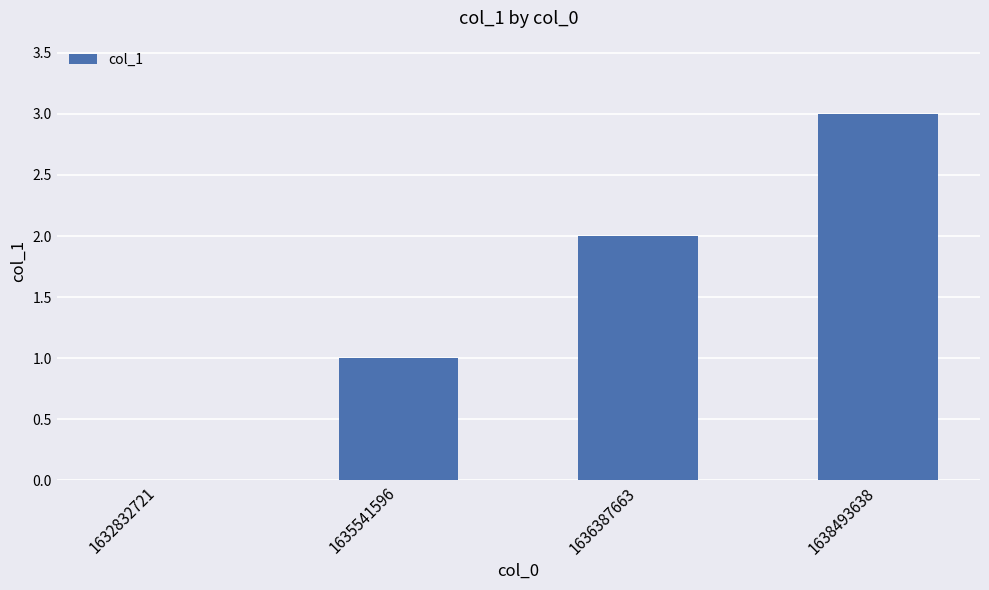

How many values are between 1 and 3?

3